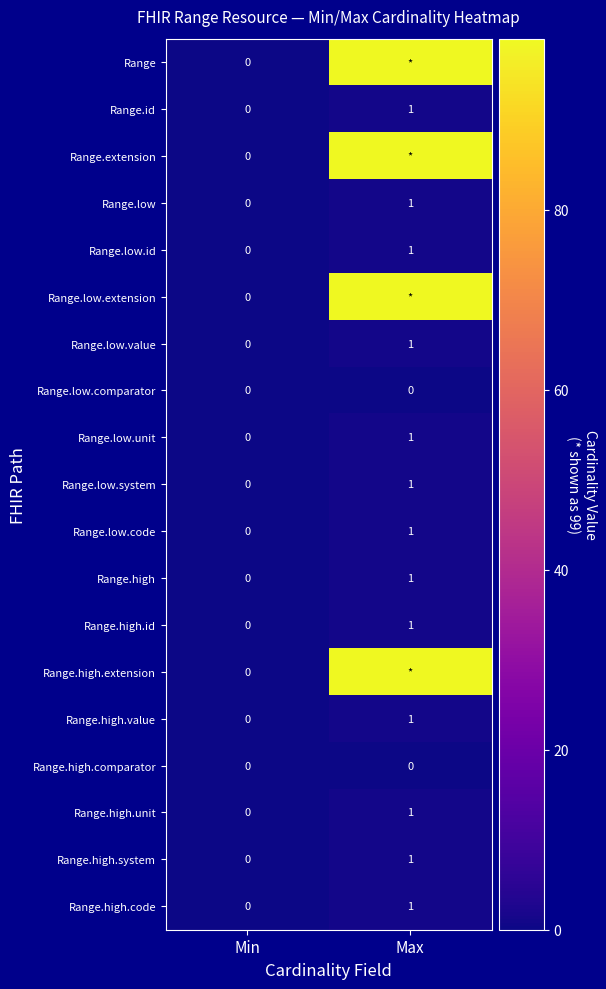

Is the value of Range.id at Min greater than the value of Range.high.system at Max?

No